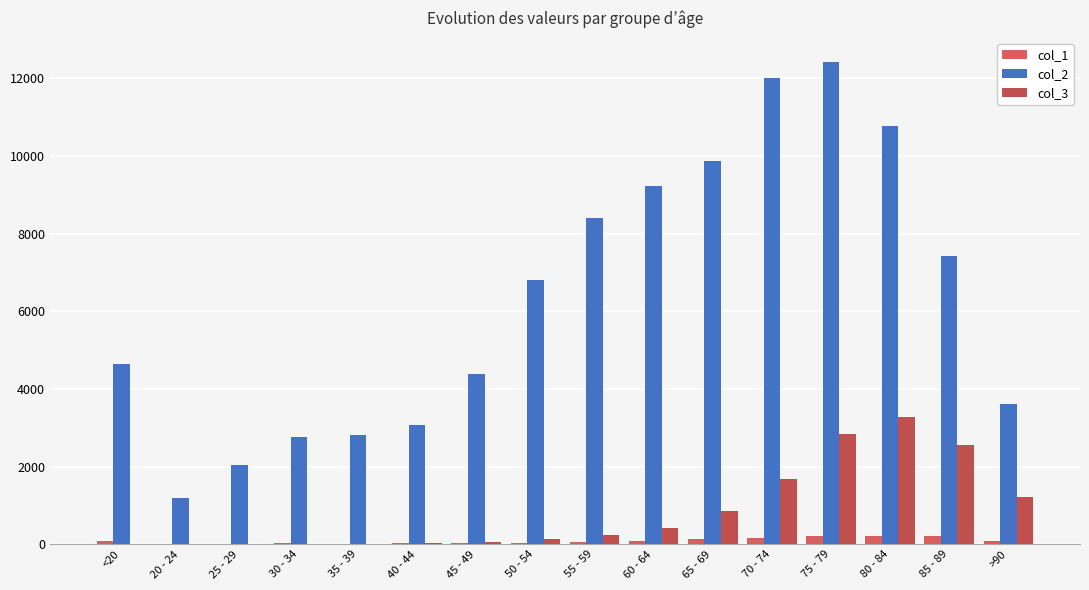

At which category is the sum across all series the highest?

75 - 79